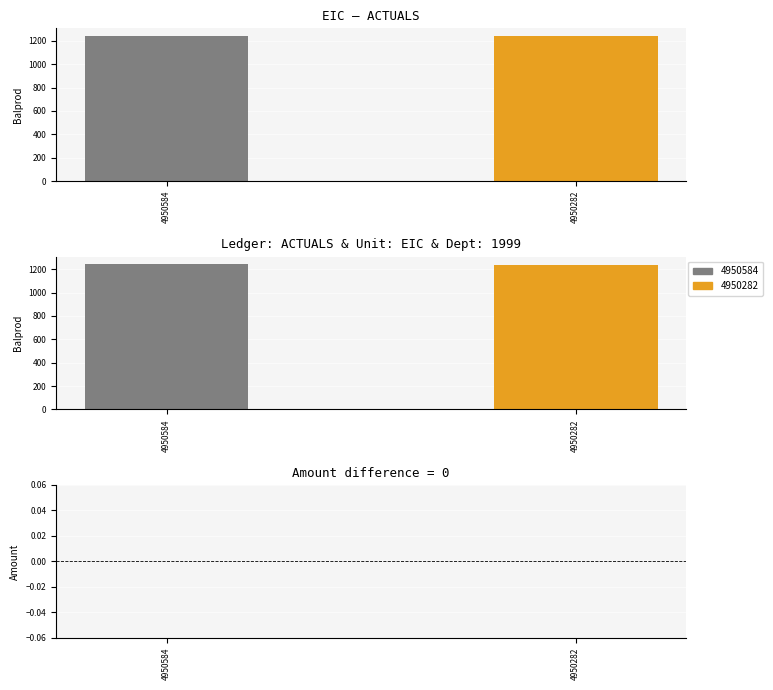

True or false: Balprod has a value of 1240 at 4950282.

True